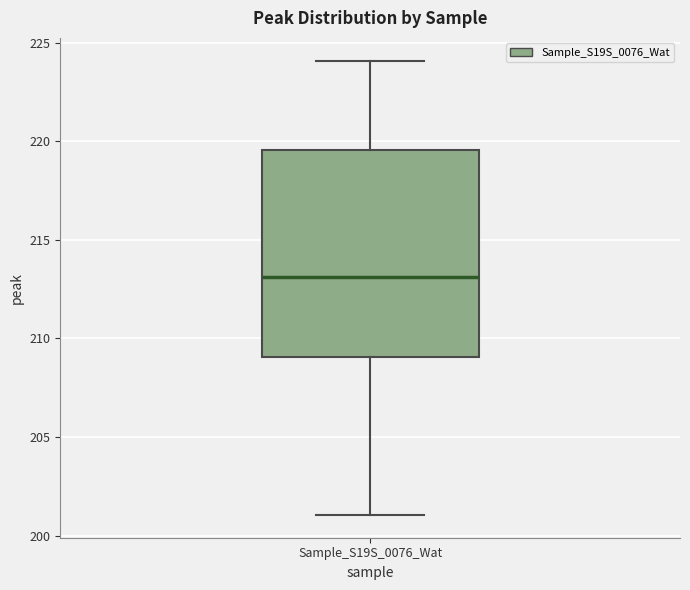

Transcribe this box plot: give where the median line is, the range the box spans, and where the two whiskers end, as read against the y-axis. The values are not printed on the chart, so give them approximately, as read against the axis.

median 213.0, box 209.0 to 219.5, whiskers 201.0 to 224.0